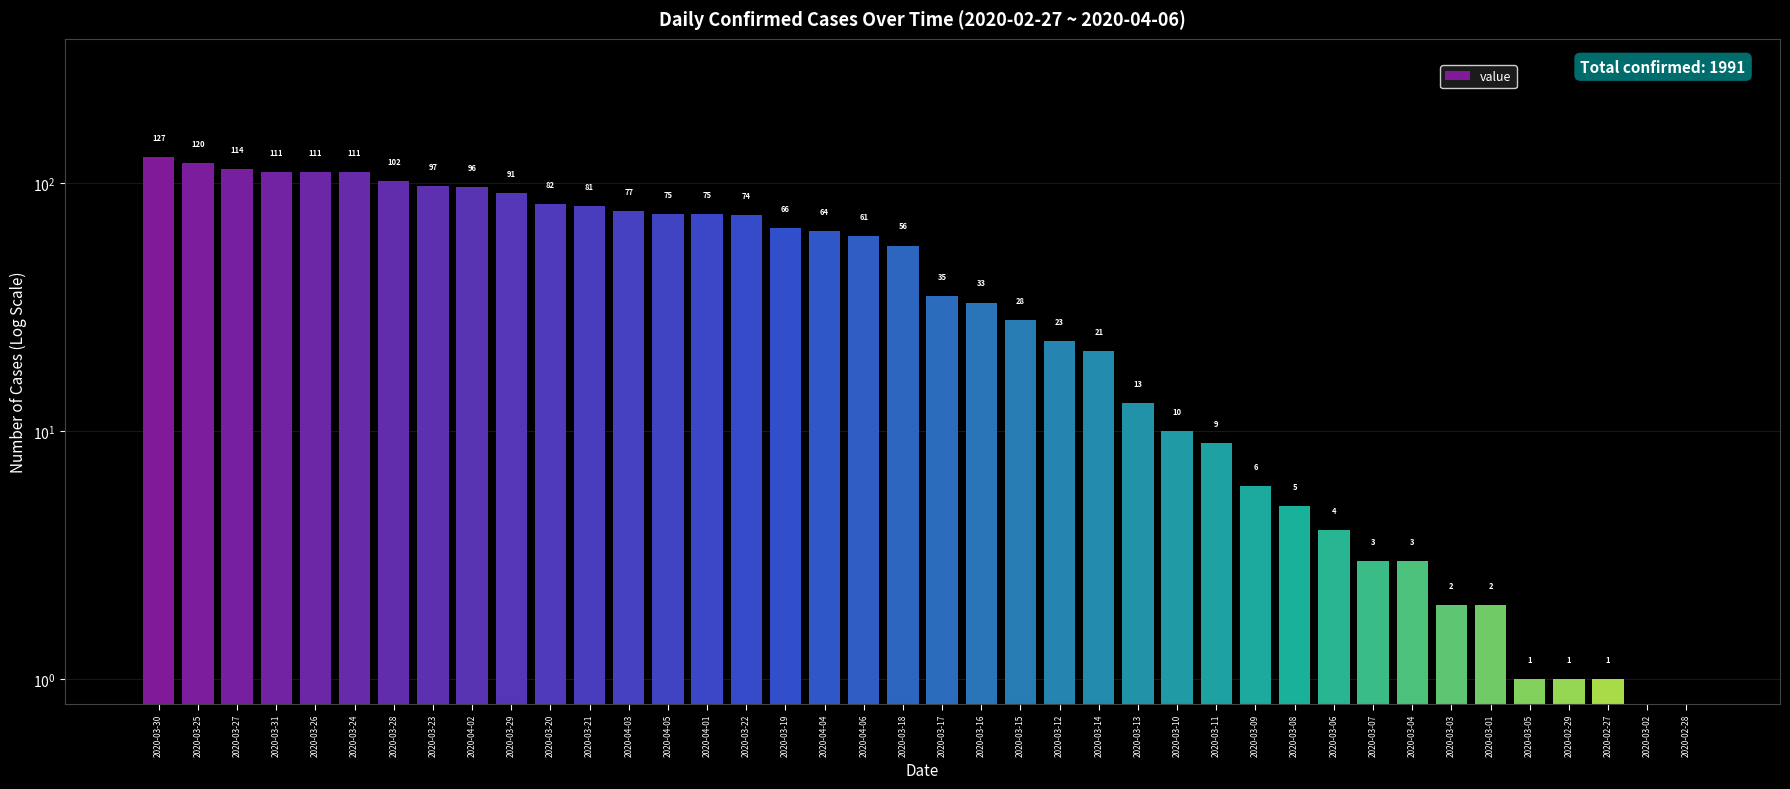

Rank the categories by value from lowest to highest.

2020-03-02, 2020-02-28, 2020-03-05, 2020-02-29, 2020-02-27, 2020-03-03, 2020-03-01, 2020-03-07, 2020-03-04, 2020-03-06, 2020-03-08, 2020-03-09, 2020-03-11, 2020-03-10, 2020-03-13, 2020-03-14, 2020-03-12, 2020-03-15, 2020-03-16, 2020-03-17, 2020-03-18, 2020-04-06, 2020-04-04, 2020-03-19, 2020-03-22, 2020-04-05, 2020-04-01, 2020-04-03, 2020-03-21, 2020-03-20, 2020-03-29, 2020-04-02, 2020-03-23, 2020-03-28, 2020-03-31, 2020-03-26, 2020-03-24, 2020-03-27, 2020-03-25, 2020-03-30